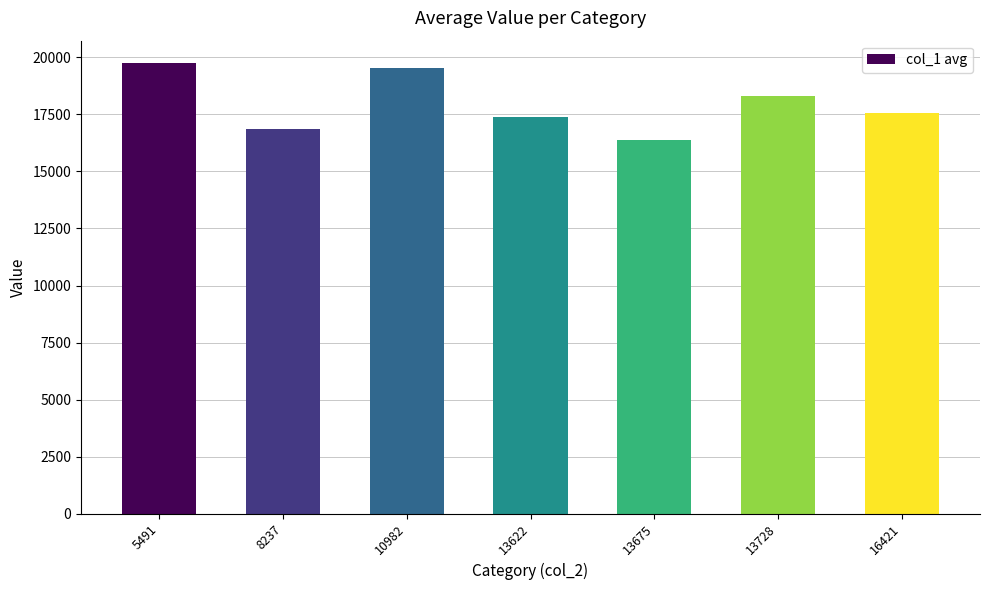

At which label does the data first exceed 17572?

5491